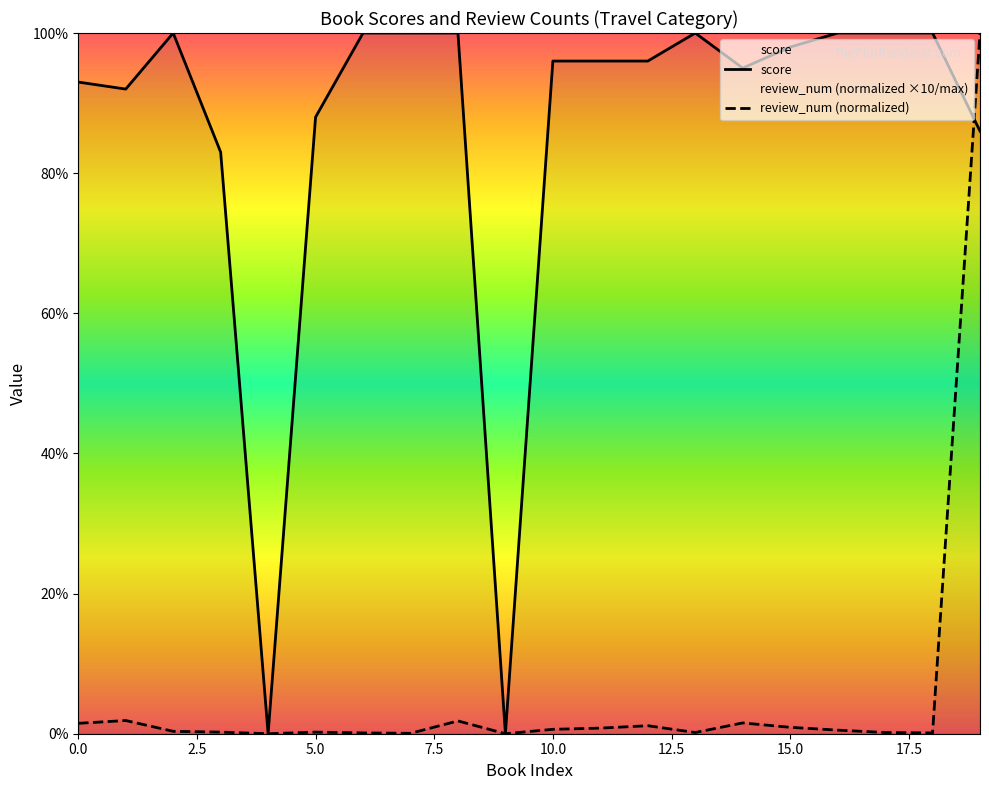

What is the sum of all score values?

172.3